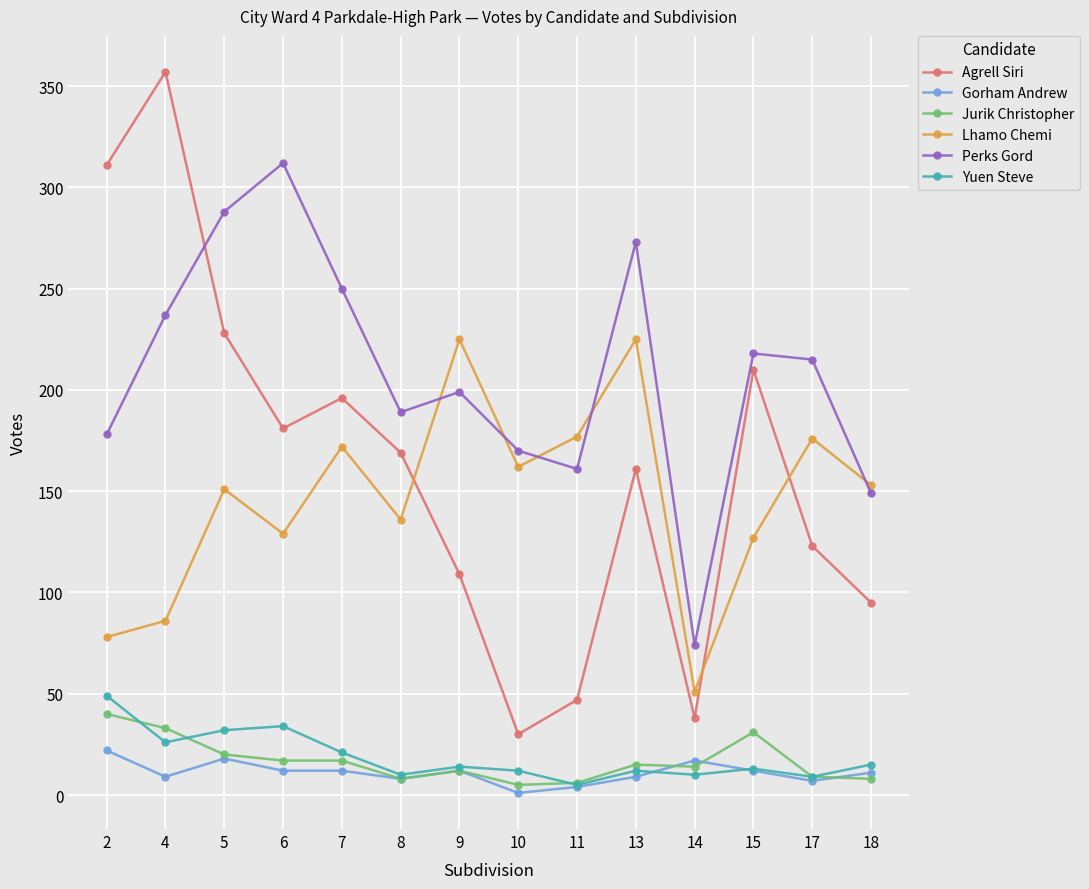

Which series has the widest spread of values?

Agrell Siri